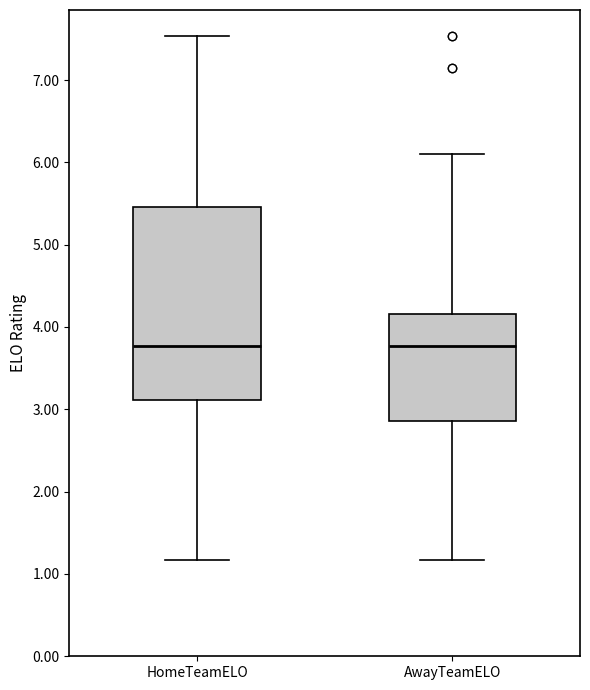

Comparing the boxes themselves (not the whiskers), which one is the tallest?

HomeTeamELO